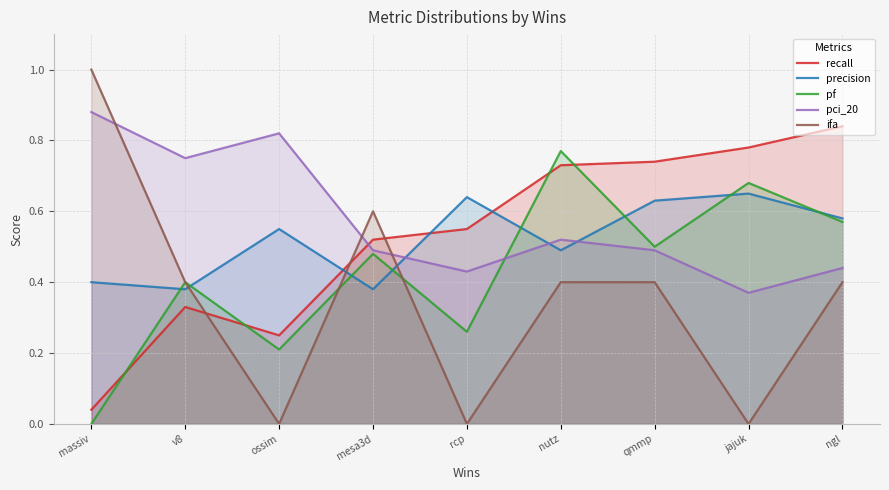

At which category does pci_20 reach its first local valley?

v8